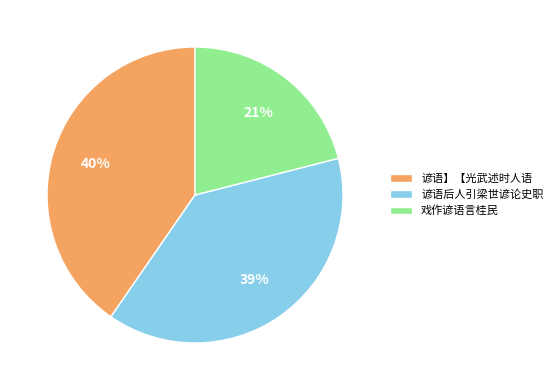

Is it true that 戏作谚语言桂民 is 32% of the pie?

False